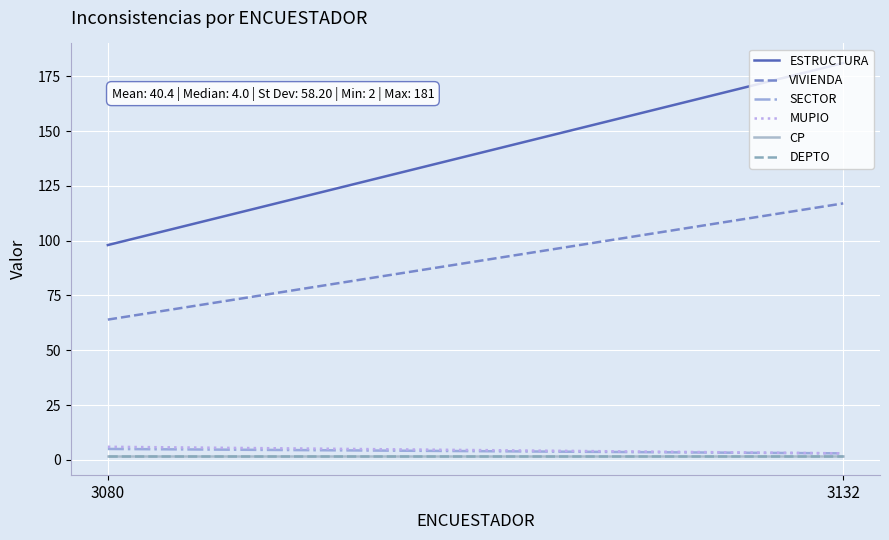

Rank the categories by MUPIO value from lowest to highest.

3132, 3080